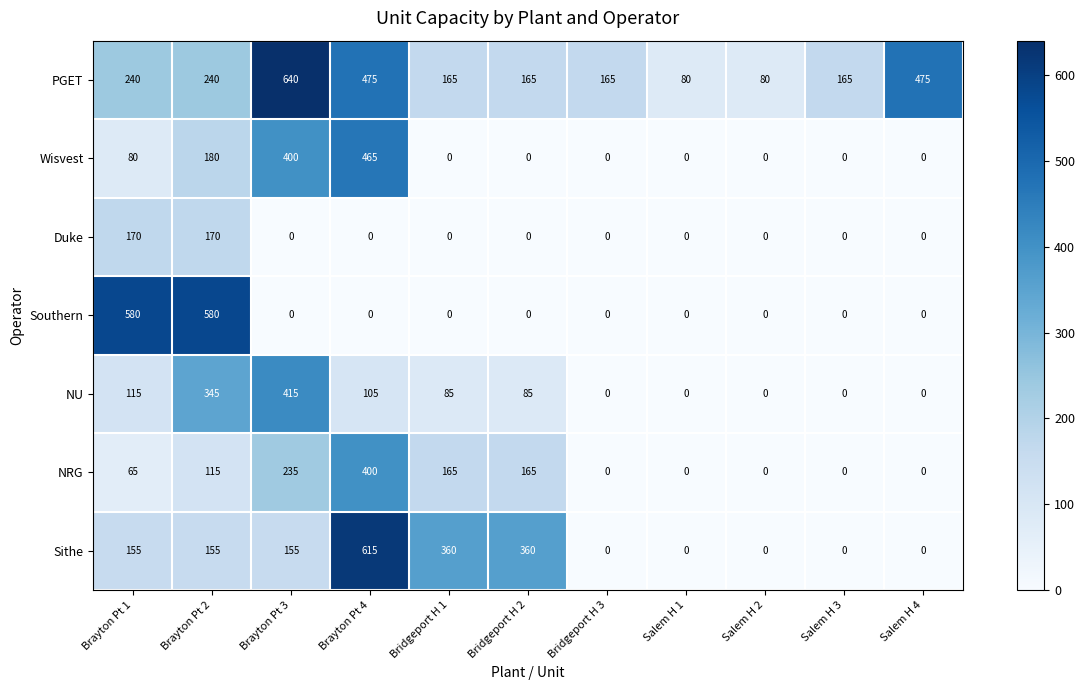

Which series has the largest total across all categories?

PGET